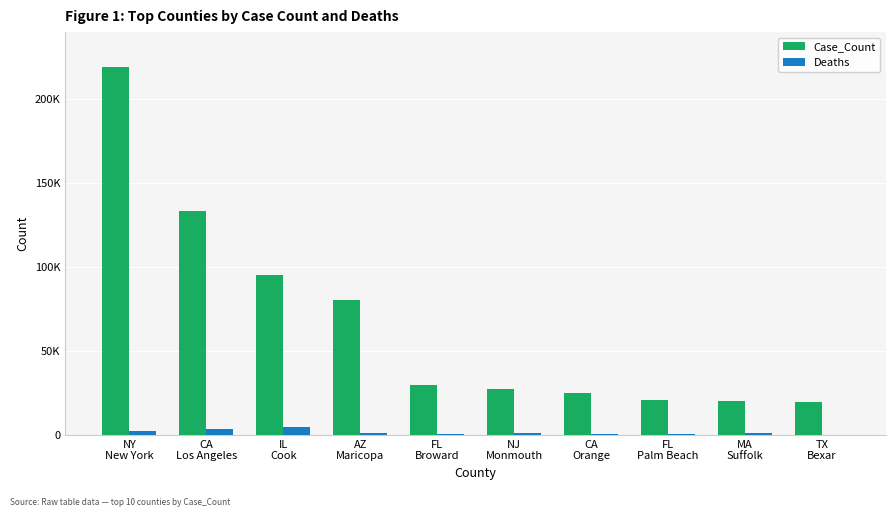

At which label is Case_Count closest to 119349?

CA
Los Angeles